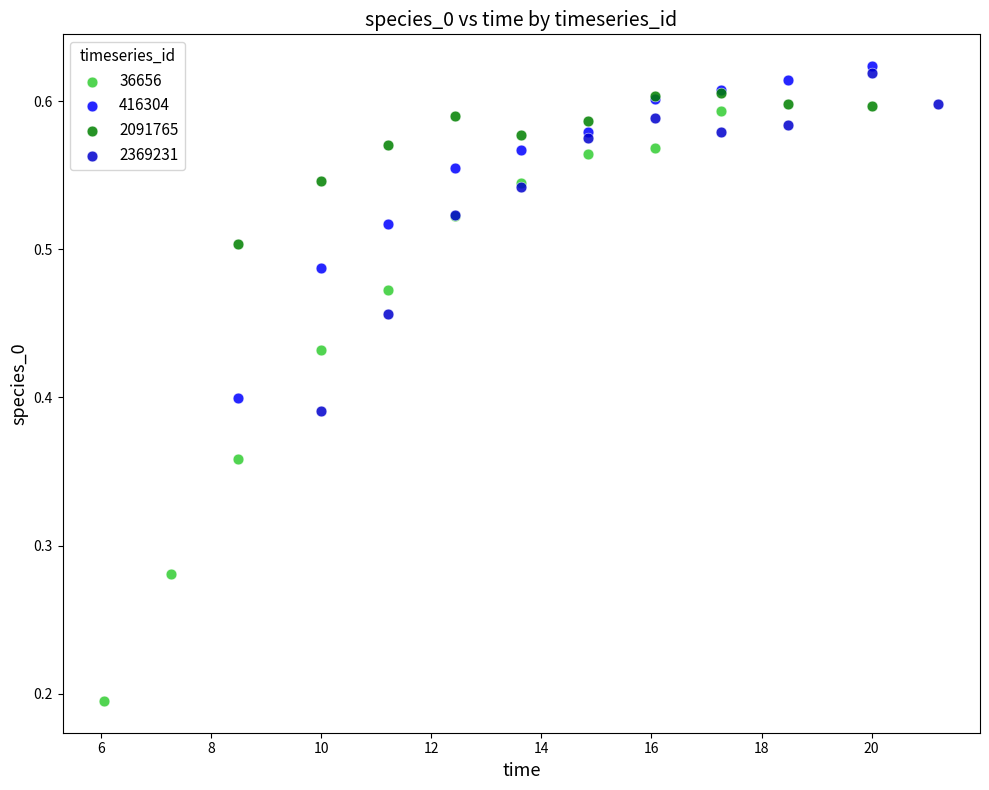

Which series contains the lowest Y value?

36656